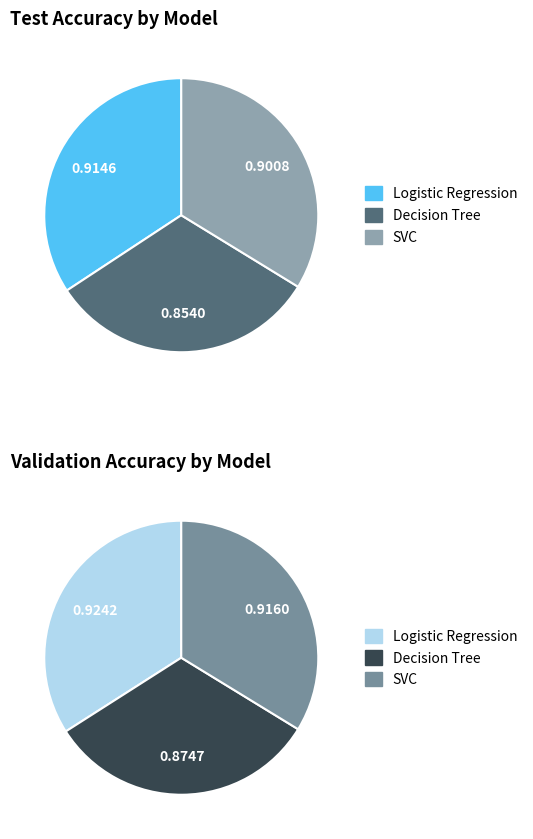

Rank the categories by value from highest to lowest.

Logistic Regression (val), SVC (val), Logistic Regression (test), SVC (test), Decision Tree (val), Decision Tree (test)